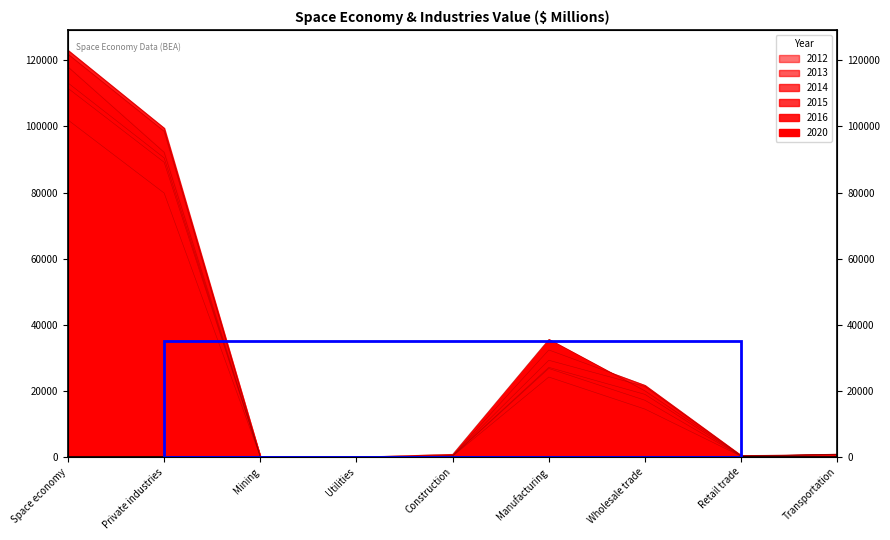

At which category does 2020 reach its first local peak?

Manufacturing